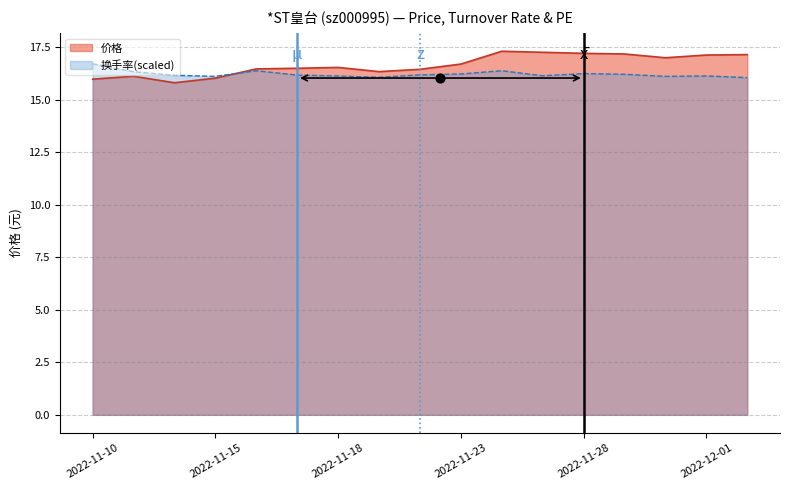

Which series has the largest total across all categories?

价格